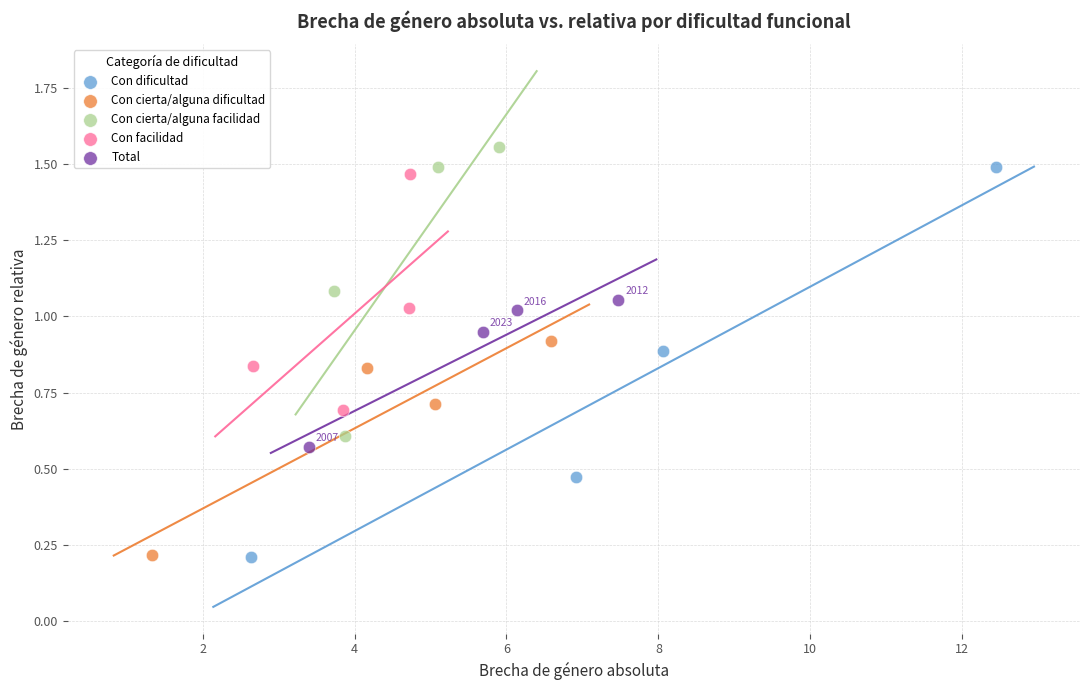

Which series has the largest Y range (max minus min)?

Con dificultad